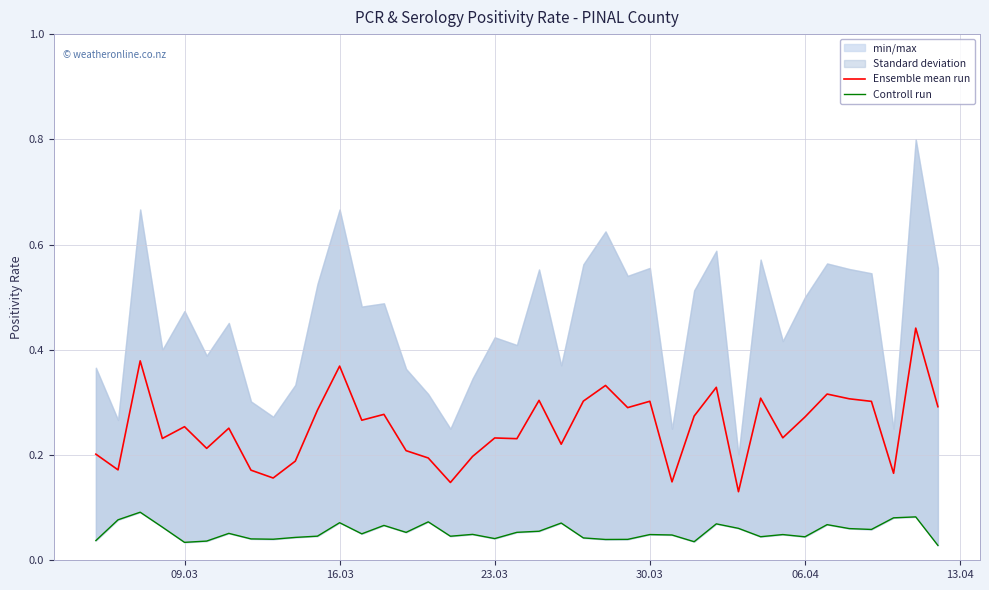

The Ensemble mean run series shows 0.5 at 06.04. True or false?

False